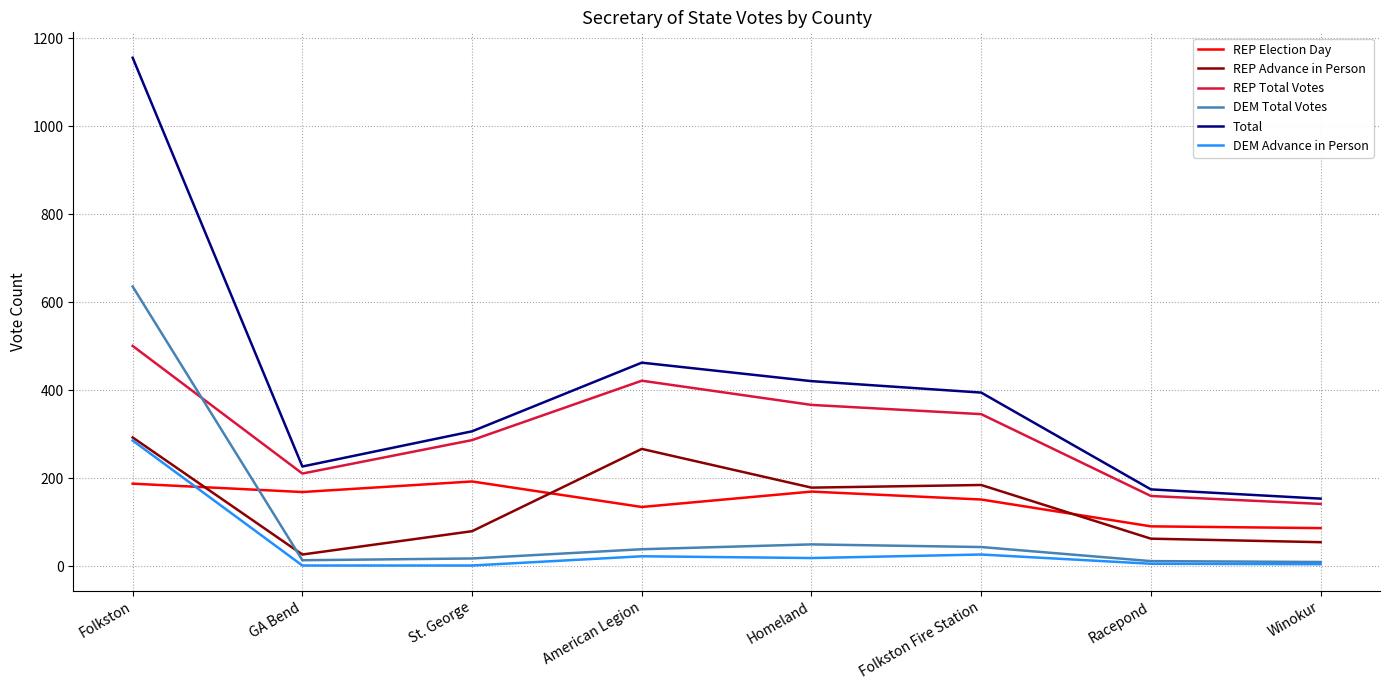

What is the lowest value of the DEM Total Votes series?

10